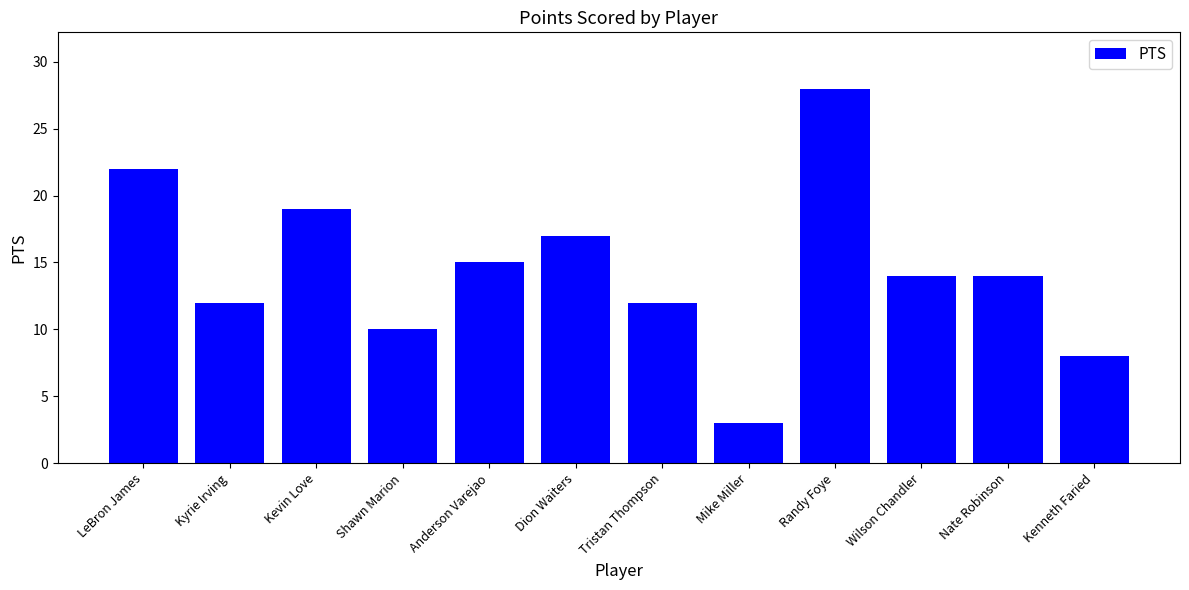

What is the value of the 3rd bar from the left?

19